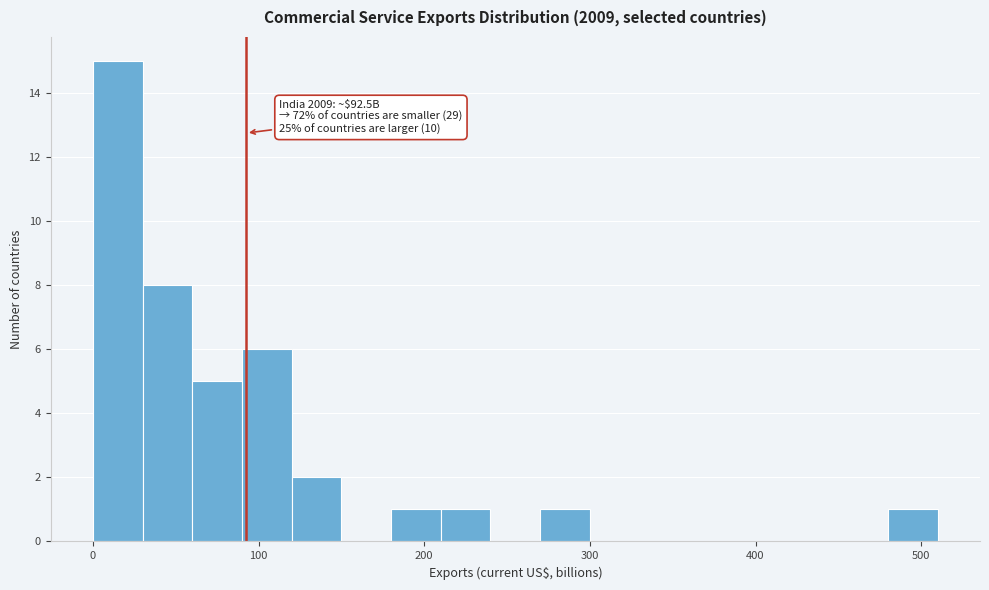

Around what value on the x-axis is the tallest bar? Give the approximate position of its centre, as read against the axis.

20